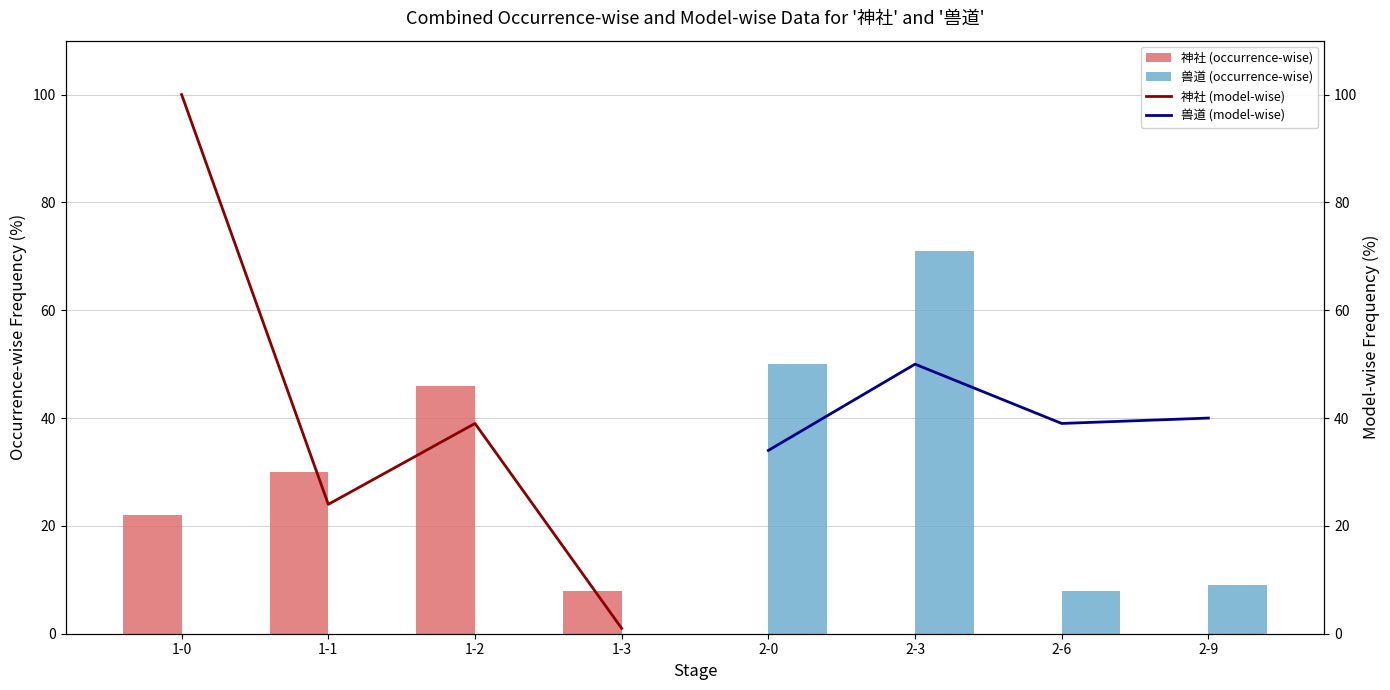

How many bars are there in each group?

4